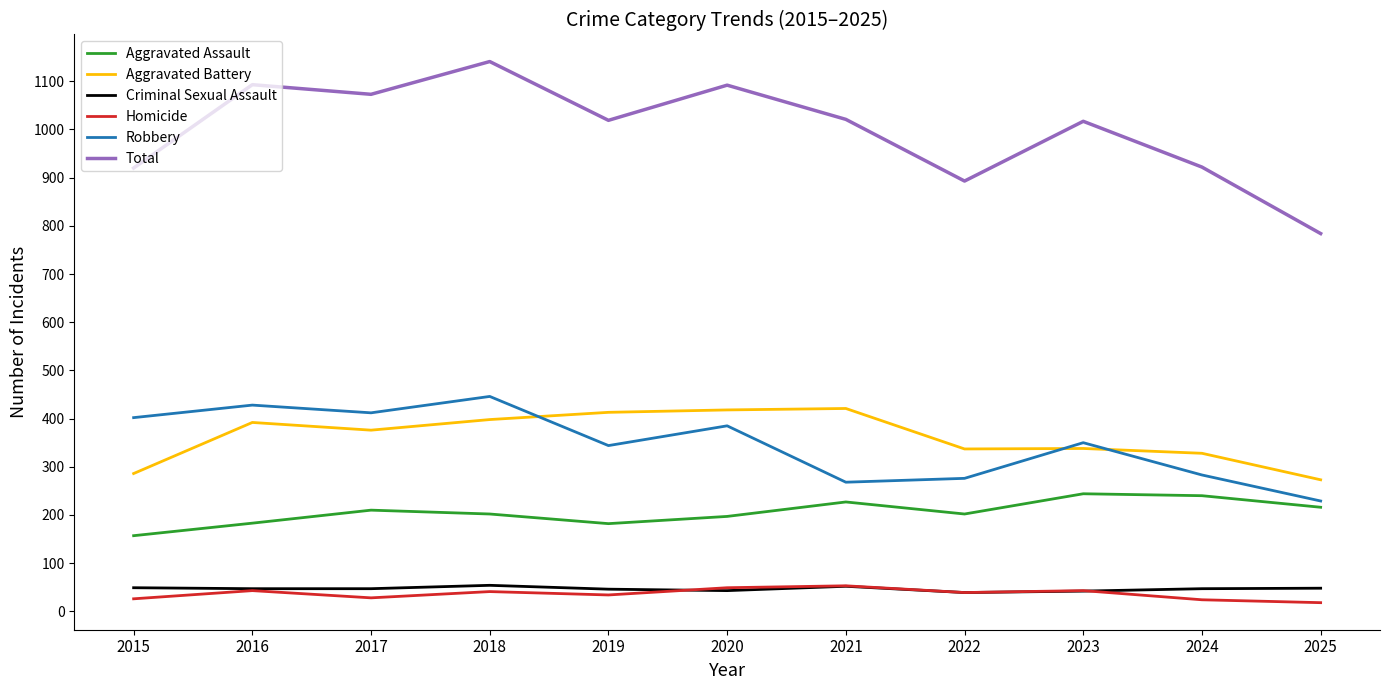

True or false: Total and Homicide intersect in this chart.

False